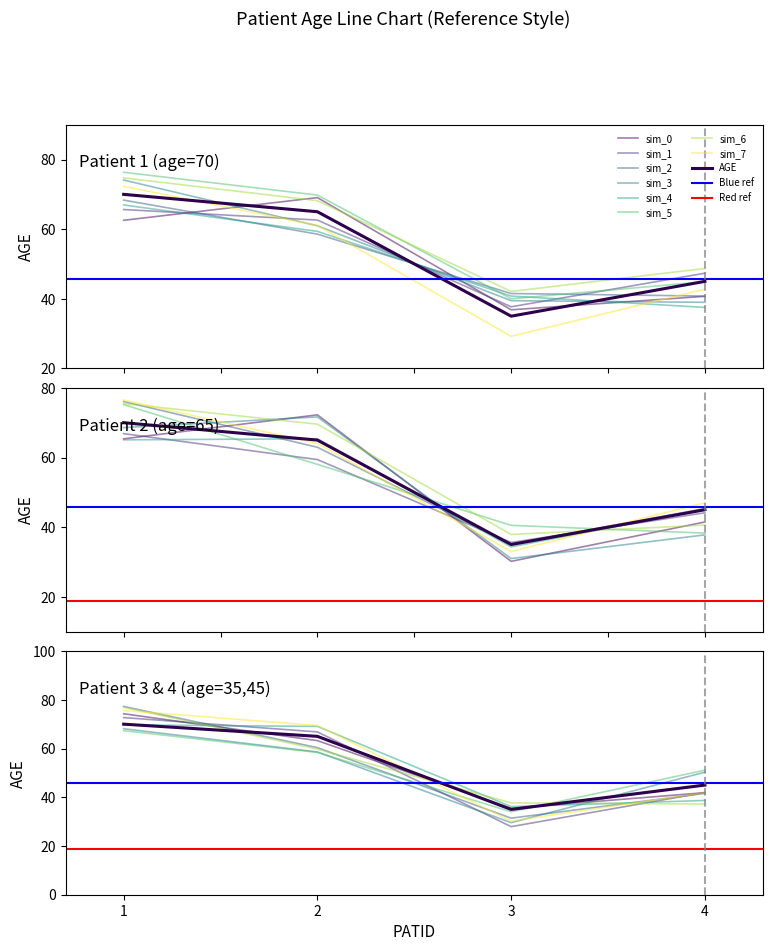

Approximately how many times larger is the value at 2 compared to 1?

0.9